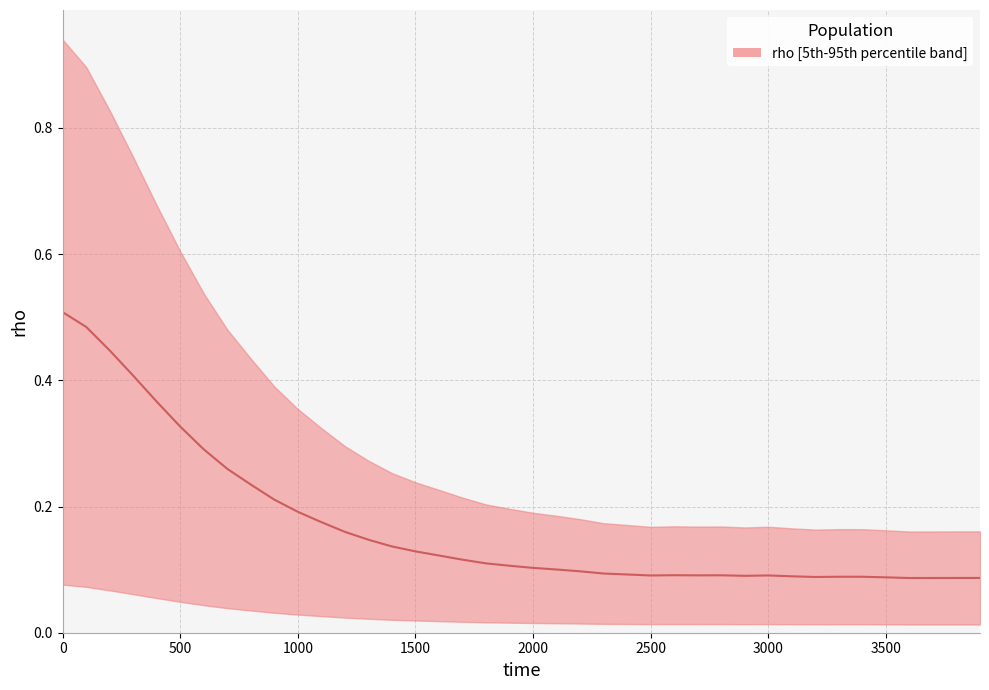

What is the difference between the maximum and second lowest values?

0.4